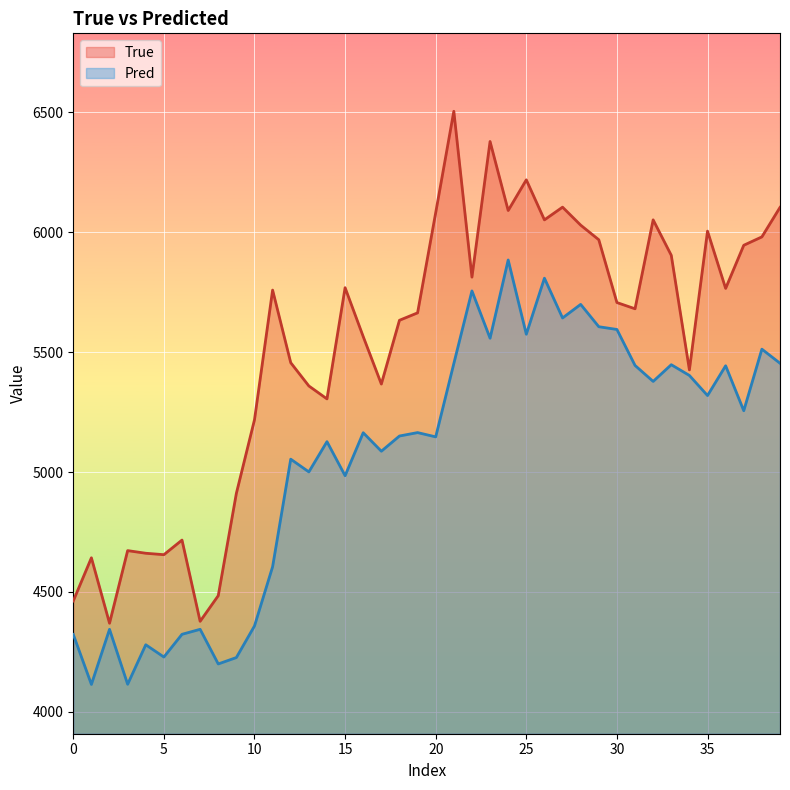

True or false: True and Pred cross at least once.

False